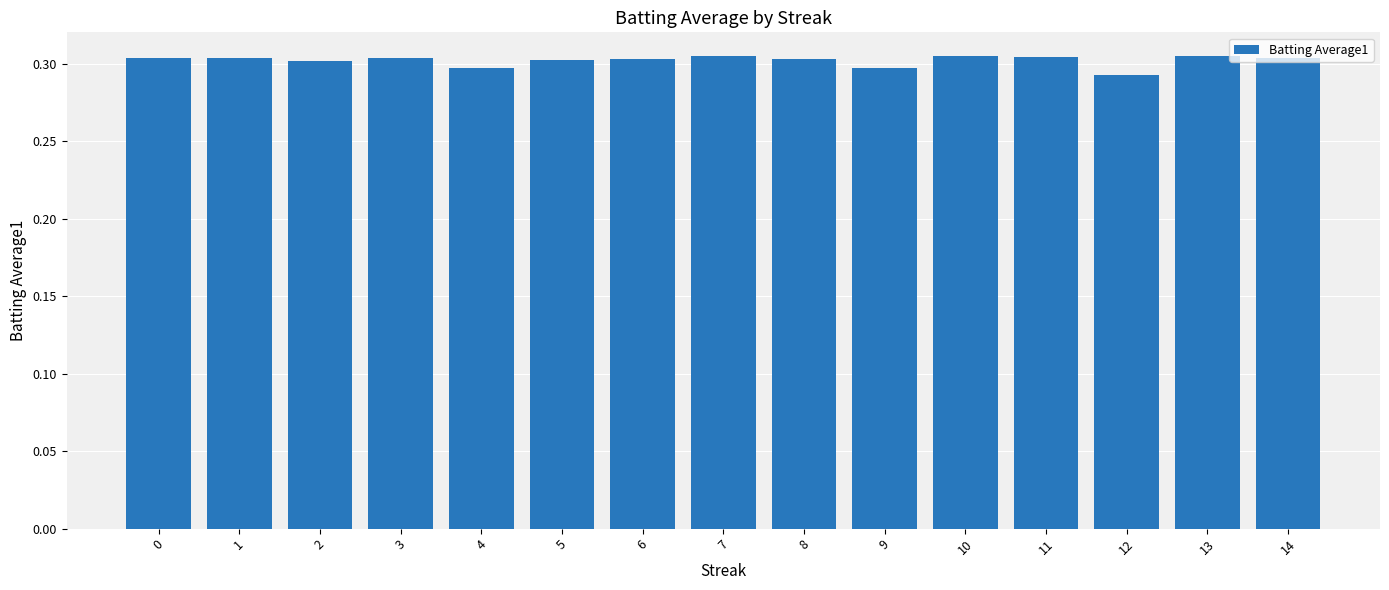

What is the sum of all values?

4.5